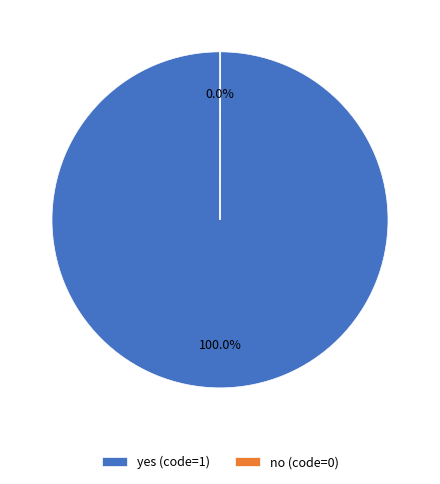

Which category has the biggest portion of the pie?

yes